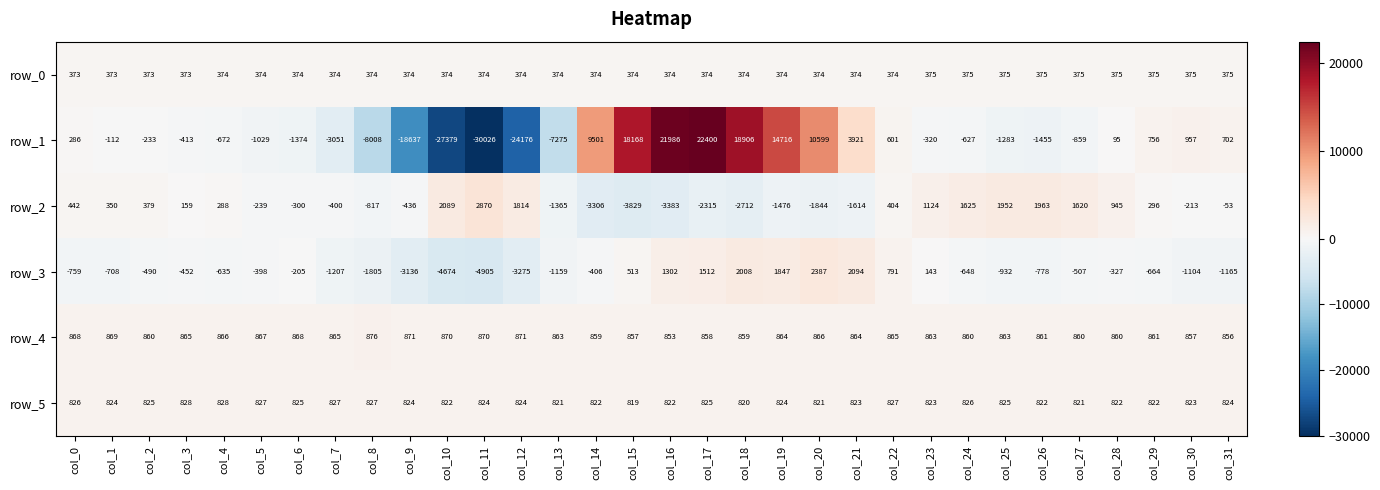

Which series changed the most between col_6 and col_15?

row_1